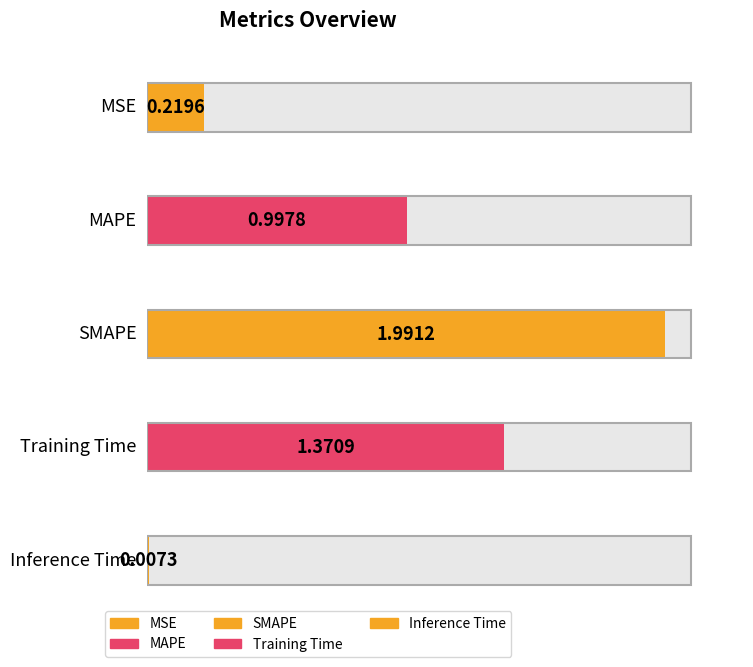

Reading left to right, extract all data points from this chart.

0.2	1.0	2.0	1.4	0.0